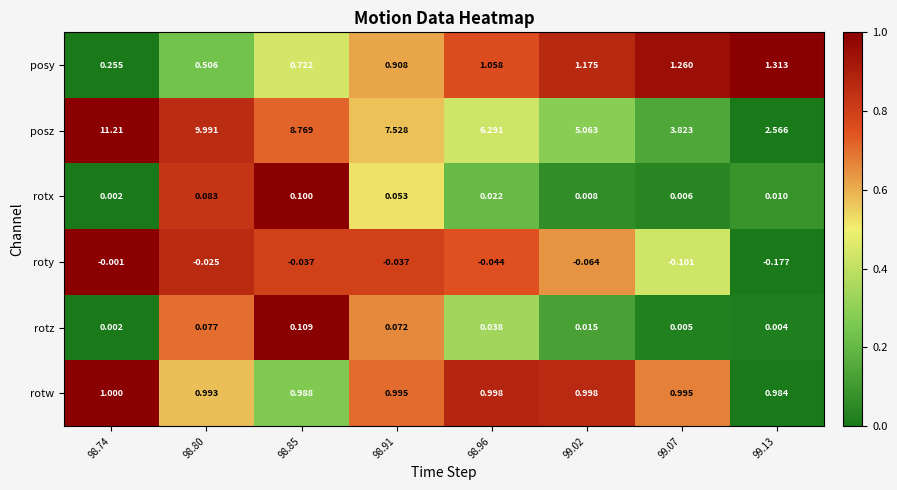

Is the value of posz at 98.74 greater than the value of rotx at 98.85?

Yes